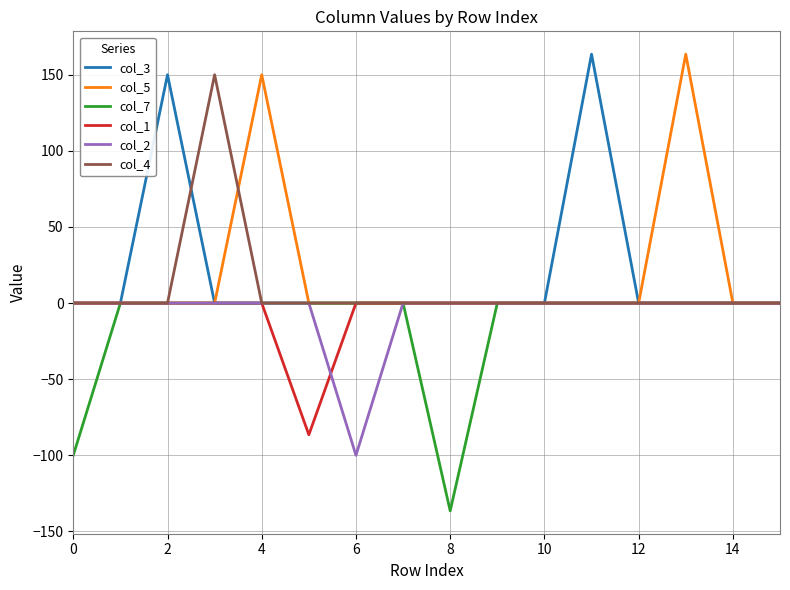

Reading right to left, what are all the values shown in this chart?

col_3: 0.0	0.0	0.0	0.0	163.5	0.0	0.0	0.0	0.0	0.0	0.0	0.0	0.0	150.0	0.0	0.0
col_5: 0.0	0.0	163.5	0.0	0.0	0.0	0.0	0.0	0.0	0.0	0.0	150.0	0.0	0.0	0.0	0.0
col_7: 0.0	0.0	0.0	0.0	0.0	0.0	0.0	-136.5	0.0	0.0	0.0	0.0	0.0	0.0	0.0	-100.0
col_1: 0.0	0.0	0.0	0.0	0.0	0.0	0.0	0.0	0.0	0.0	-86.5	0.0	0.0	0.0	0.0	0.0
col_2: 0.0	0.0	0.0	0.0	0.0	0.0	0.0	0.0	0.0	-100.0	0.0	0.0	0.0	0.0	0.0	0.0
col_4: 0.0	0.0	0.0	0.0	0.0	0.0	0.0	0.0	0.0	0.0	0.0	0.0	150.0	0.0	0.0	0.0